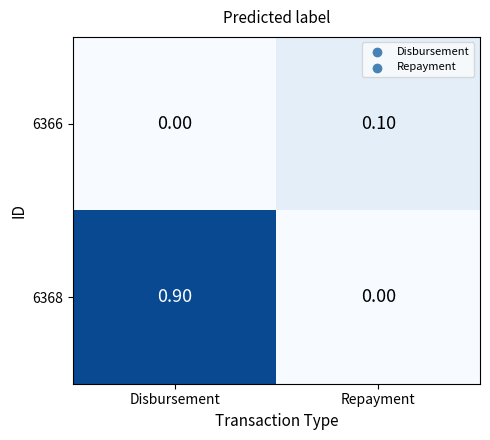

How many values in 6368 are above zero?

1